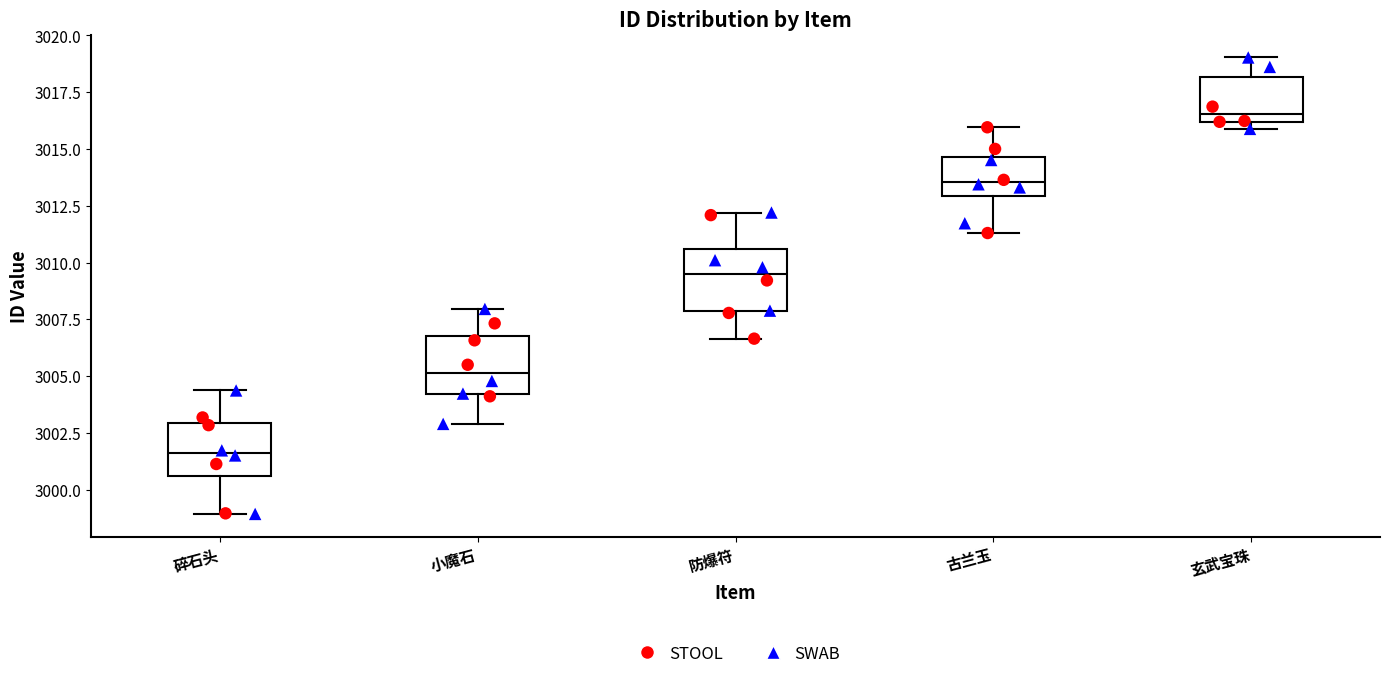

Where does the upper whisker of the box for 小魔石 end on the y-axis? The values are not printed on the chart, so give them approximately, as read against the axis.

3008.0